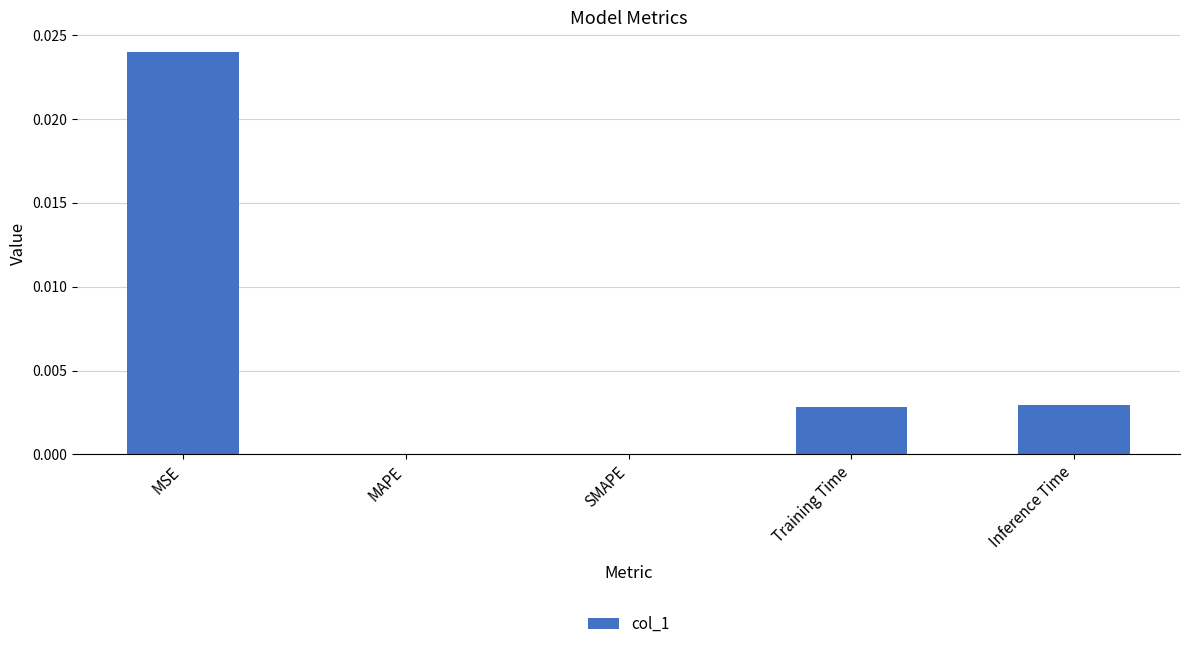

At which category does the chart reach its peak across all series?

MSE